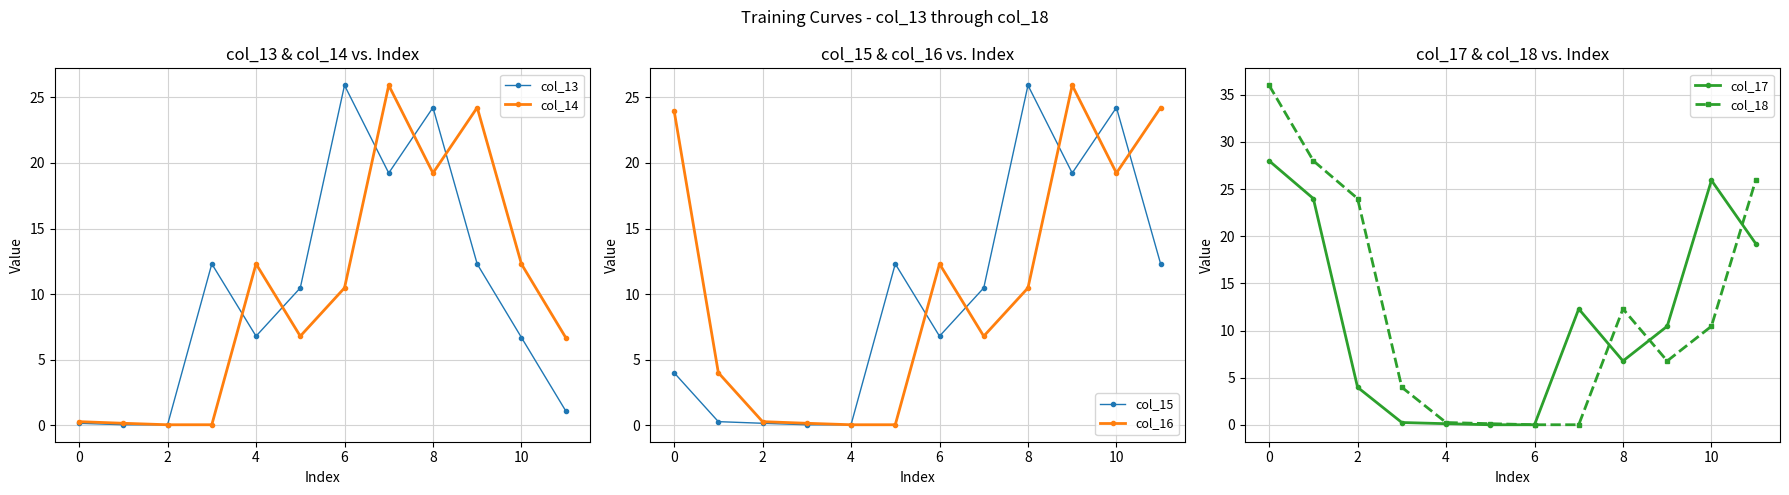

Which series has the widest spread of values?

col_18